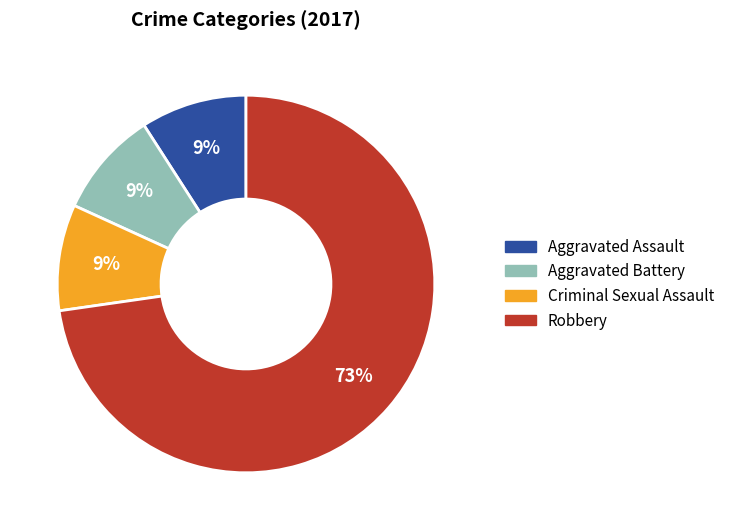

What percentage is the Robbery slice, to the nearest percent?

73%